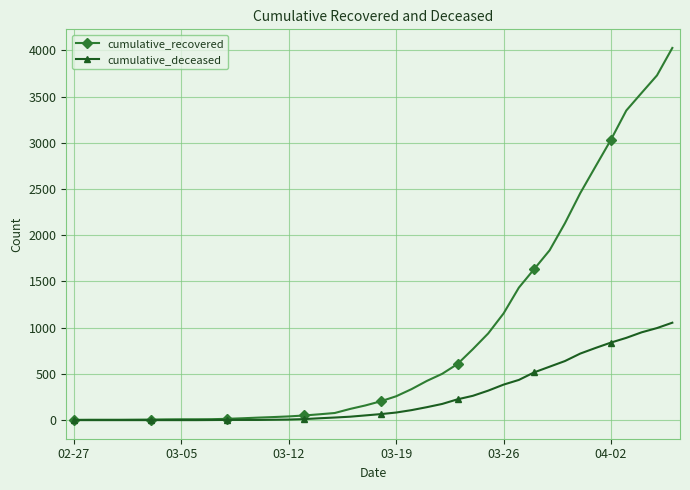

At how many categories does at least one series exceed 2928?

5